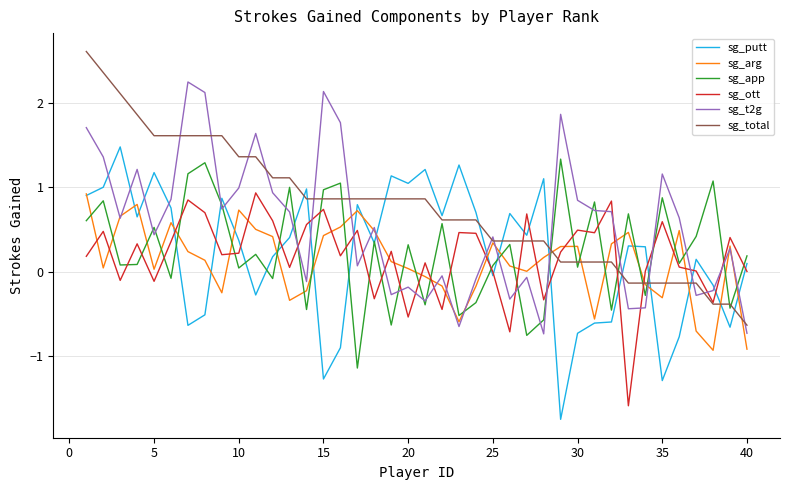

What is the lowest value of the sg_t2g series?

-0.7